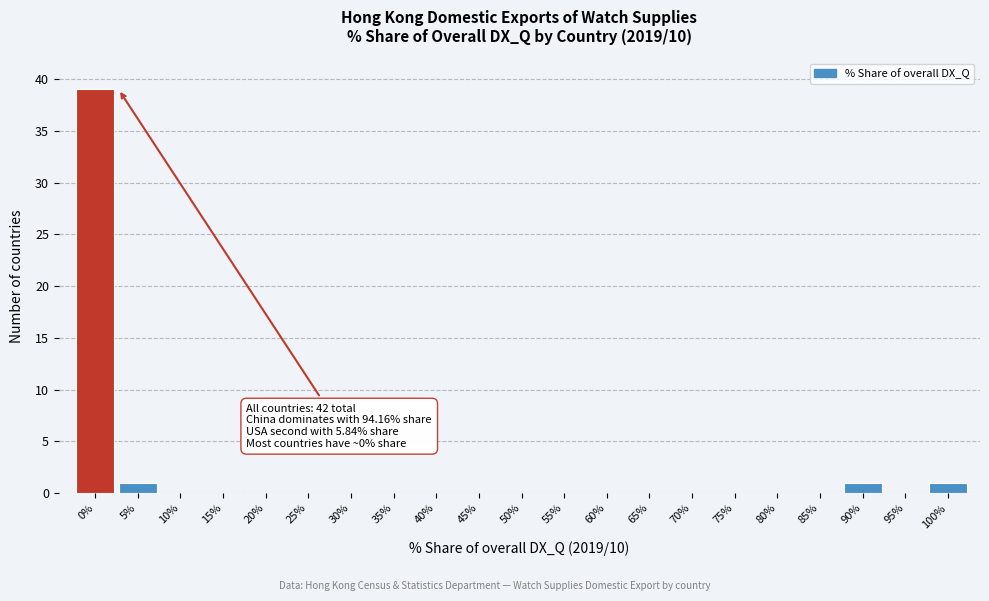

Reading left to right, extract all data points from this chart.

0%=39	5%=1	10%=0	15%=0	20%=0	25%=0	30%=0	35%=0	40%=0	45%=0	50%=0	55%=0	60%=0	65%=0	70%=0	75%=0	80%=0	85%=0	90%=1	95%=0	100%=1